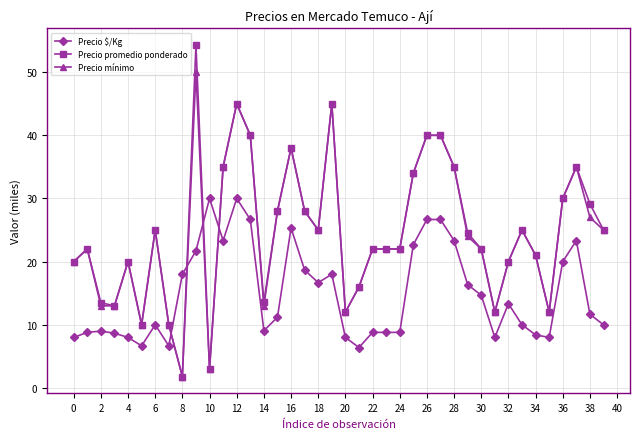

Rank the series by their maximum value, from highest to lowest.

Precio promedio ponderado, Precio mínimo, Precio $/Kg